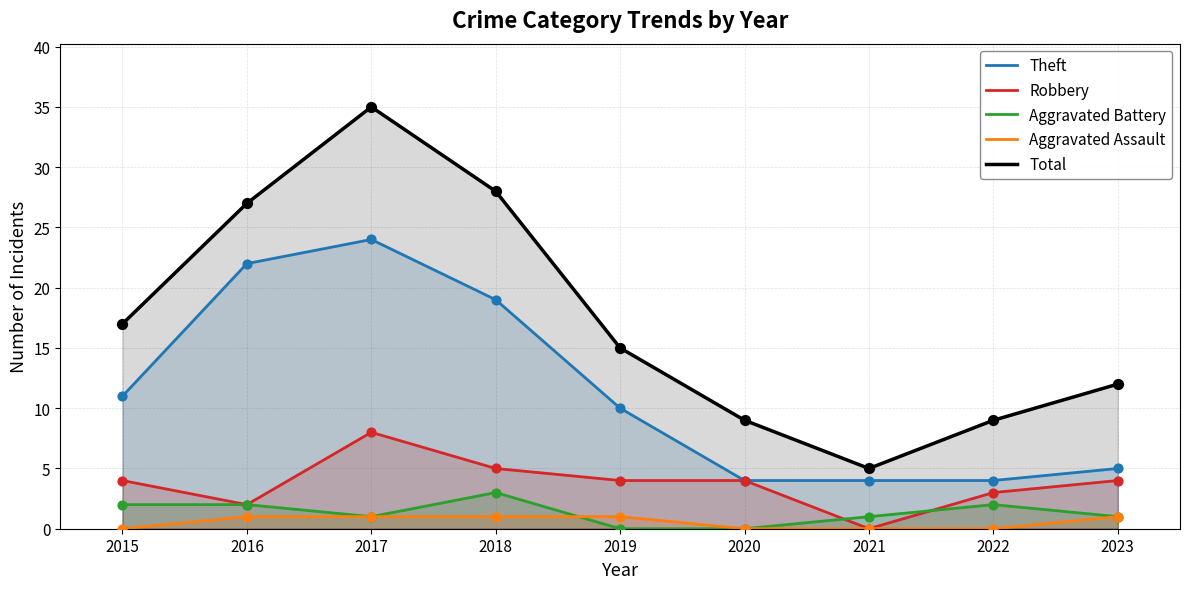

Which series reaches the maximum Y coordinate?

Total